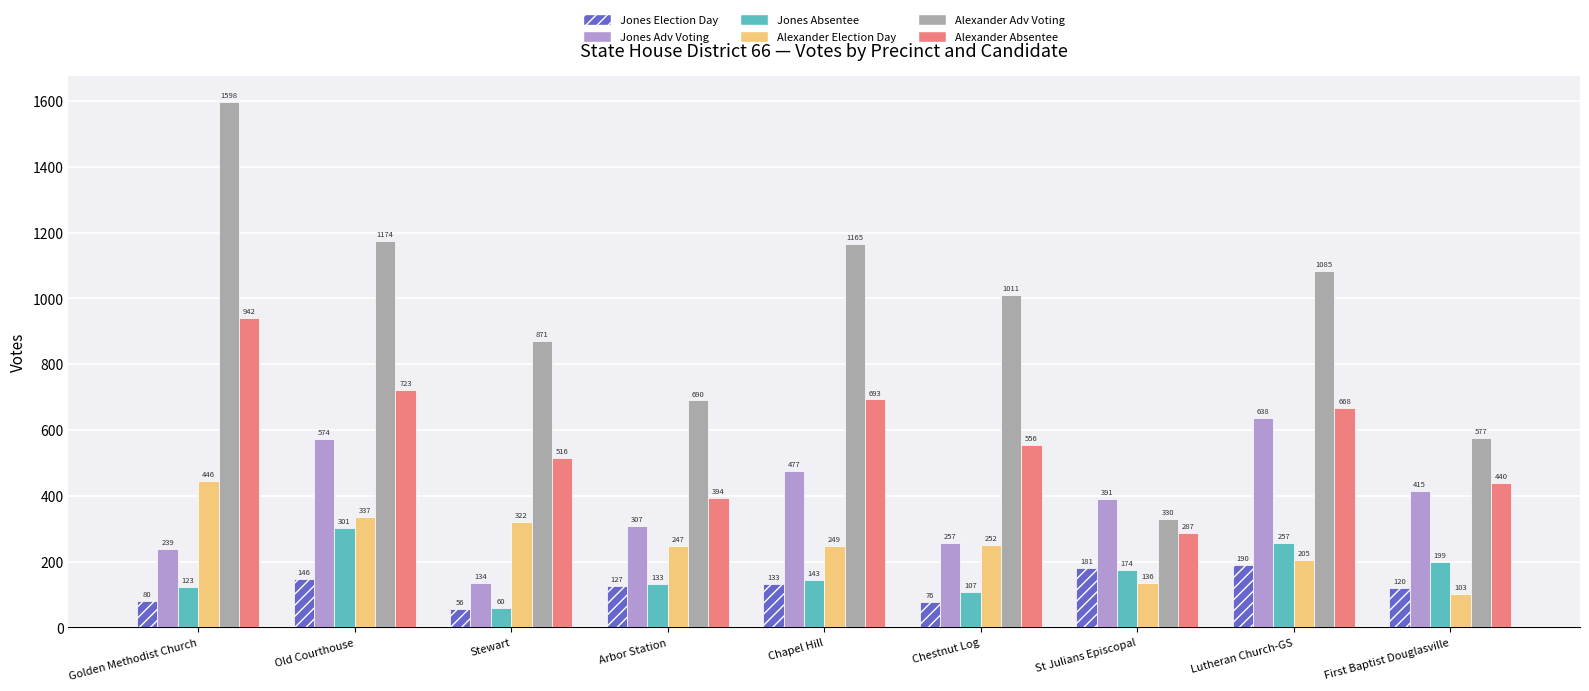

How many categories are shown in the chart?

9